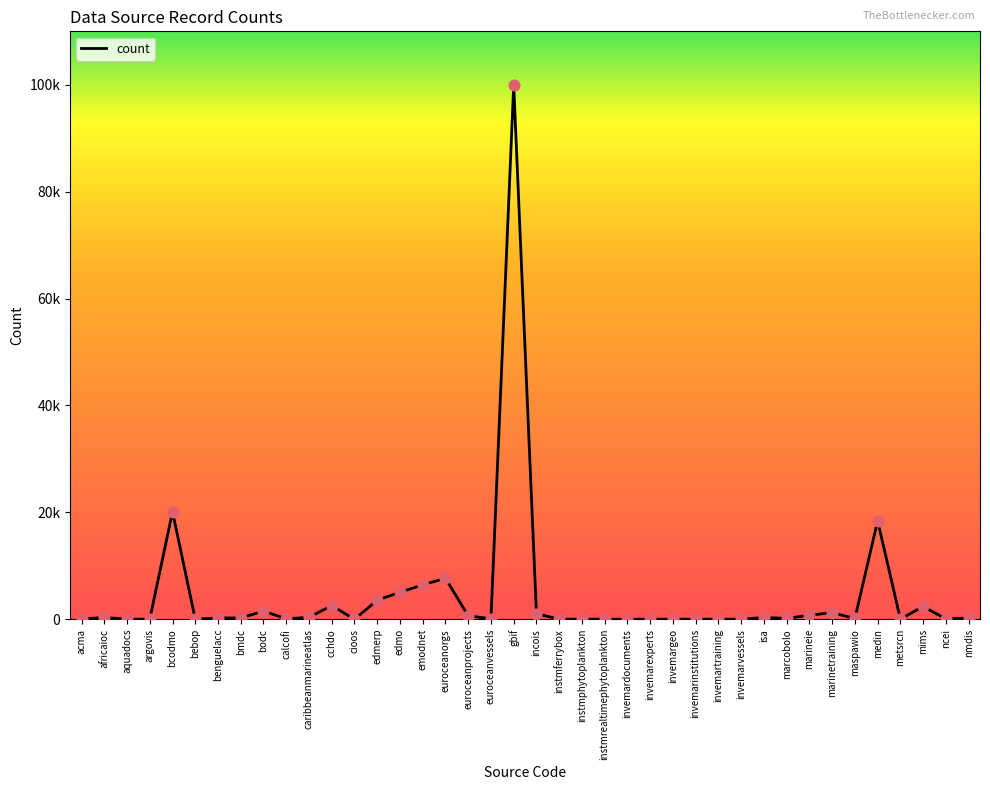

Does the chart have visible grid lines?

No